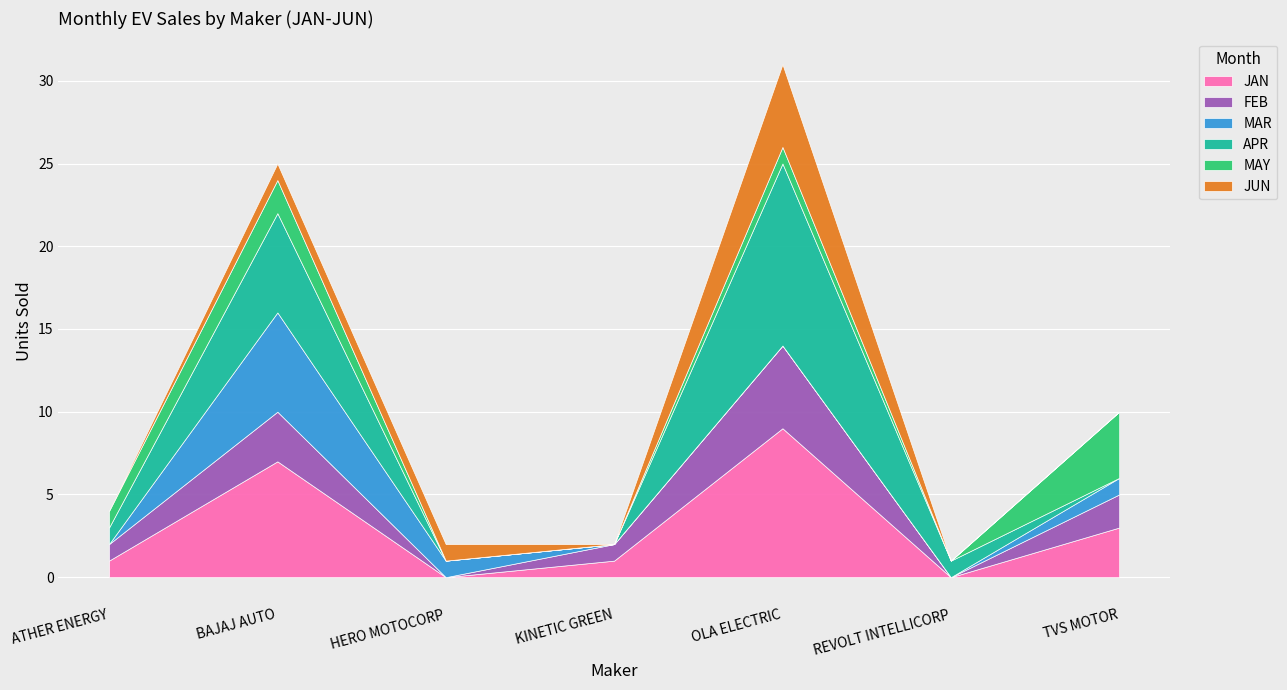

Reading left to right, list all the values displayed in this chart.

JAN: 1	7	0	1	9	0	3
FEB: 1	3	0	1	5	0	2
MAR: 0	6	1	0	0	0	1
APR: 1	6	0	0	11	1	0
MAY: 1	2	0	0	1	0	4
JUN: 0	1	1	0	5	0	0